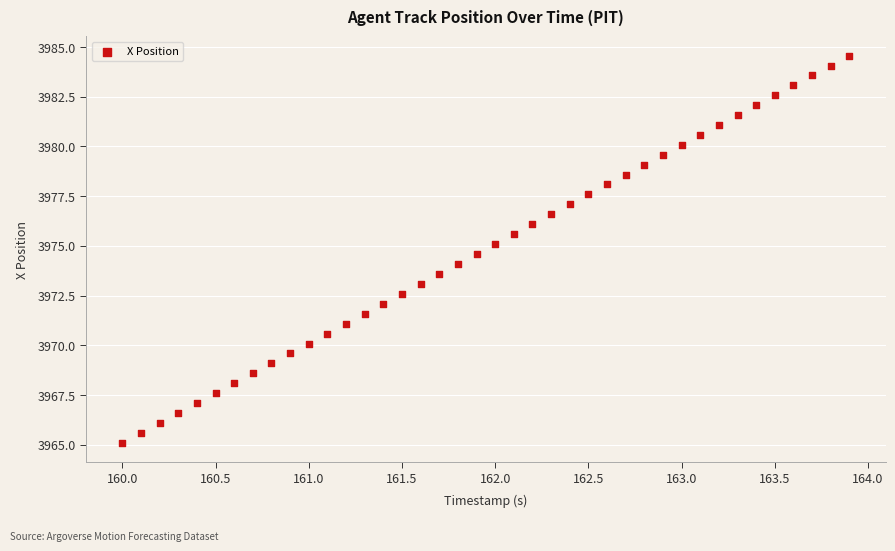

What is the range of Y values (max minus min)?

19.5